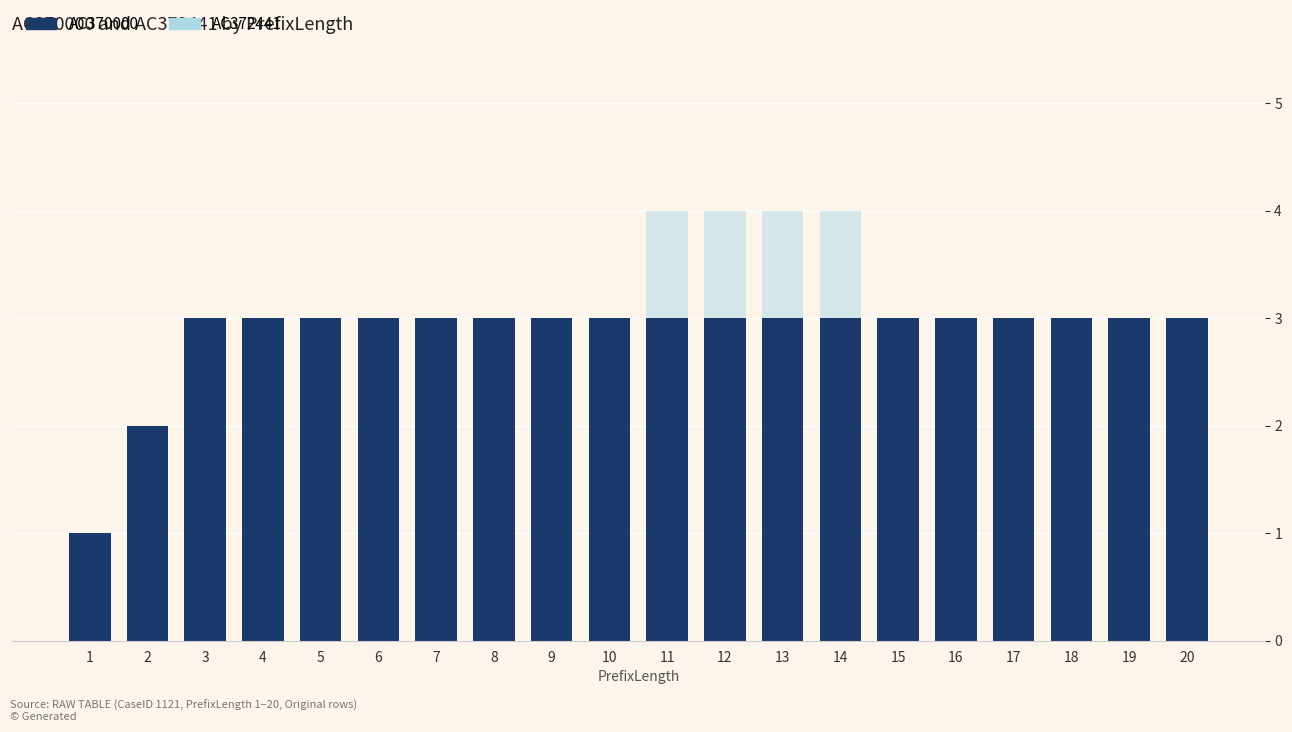

Rank the series by their maximum value, from lowest to highest.

AC372441 (Original), AC370000 (Original)